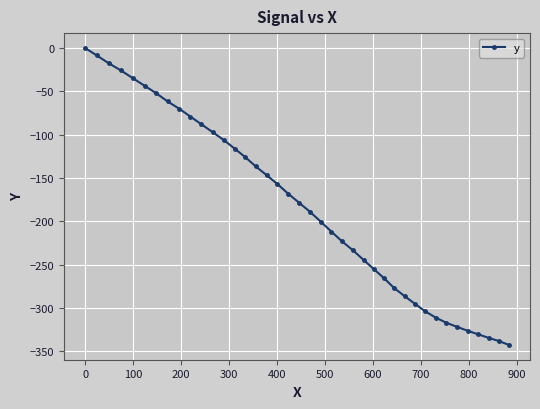

What is the value of the 8th point from the left?

-61.7